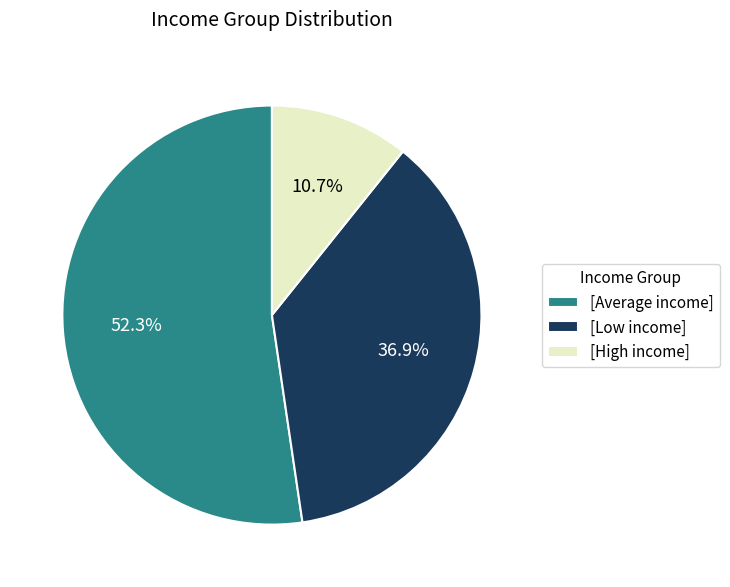

What portion of the pie excludes [High income]?

89.3%